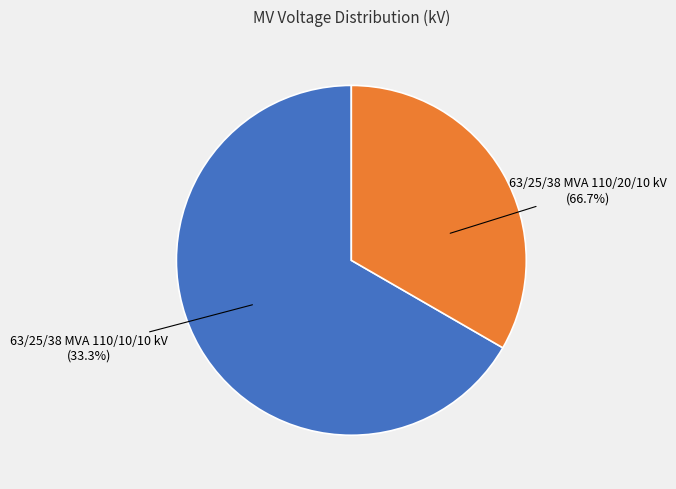

How many segments does this pie chart have?

2